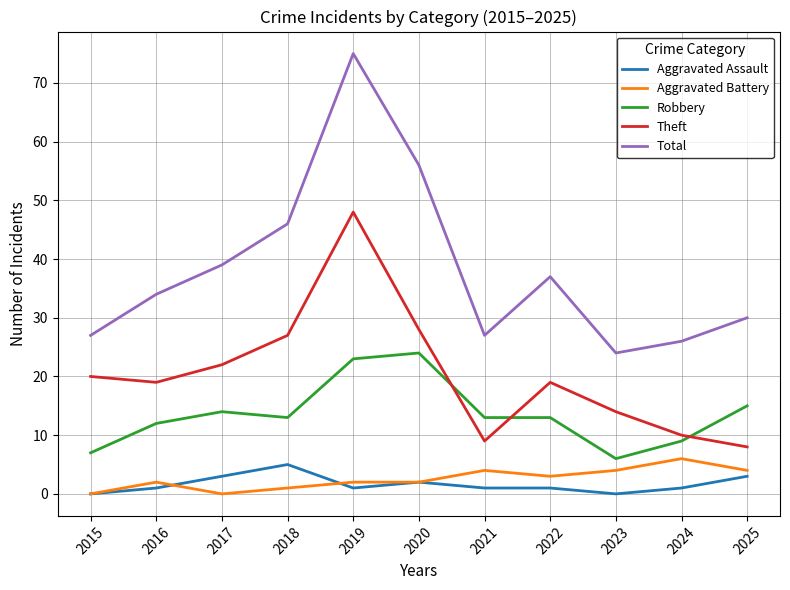

Which series has the largest range (max minus min)?

Total